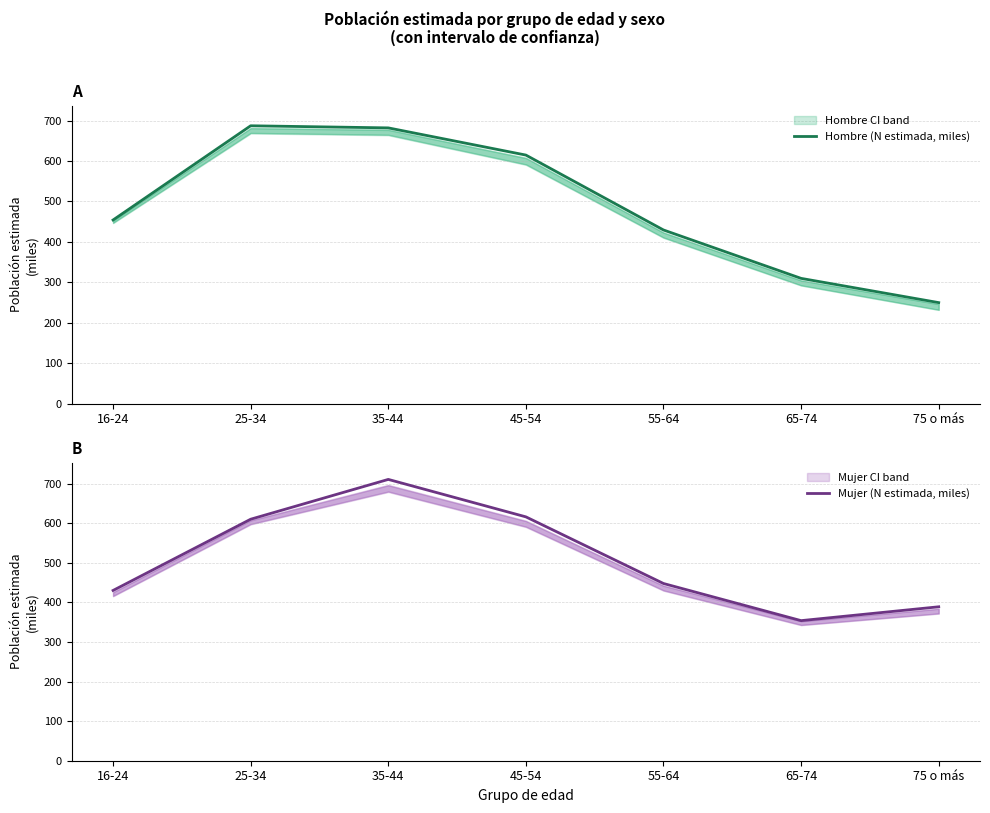

At which label is Mujer (N estimada, miles) closest to 532?

25-34